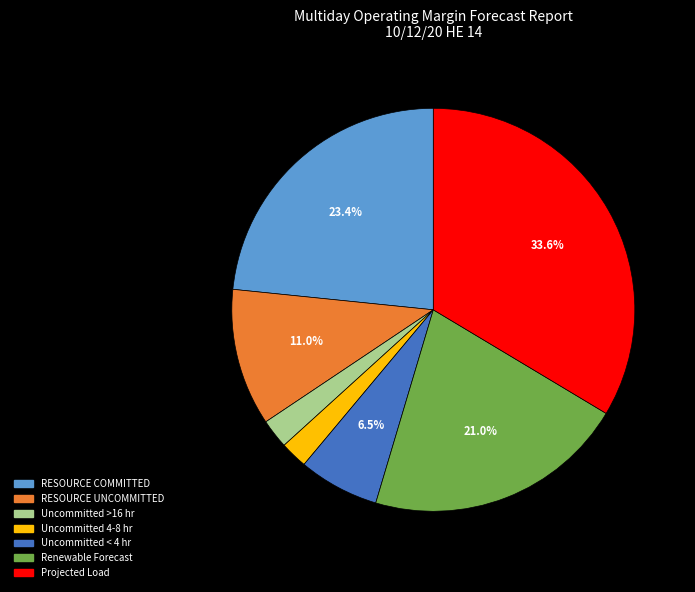

Which slice is the largest?

Projected Load